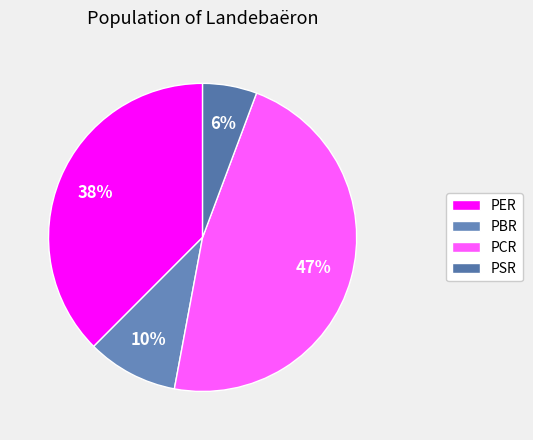

What percentage is the PBR slice, to the nearest percent?

10%